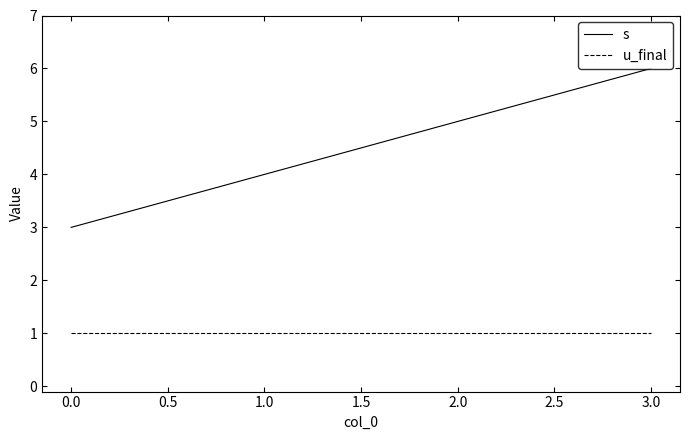

List the series in order of their overall mean, highest first.

s, u_final